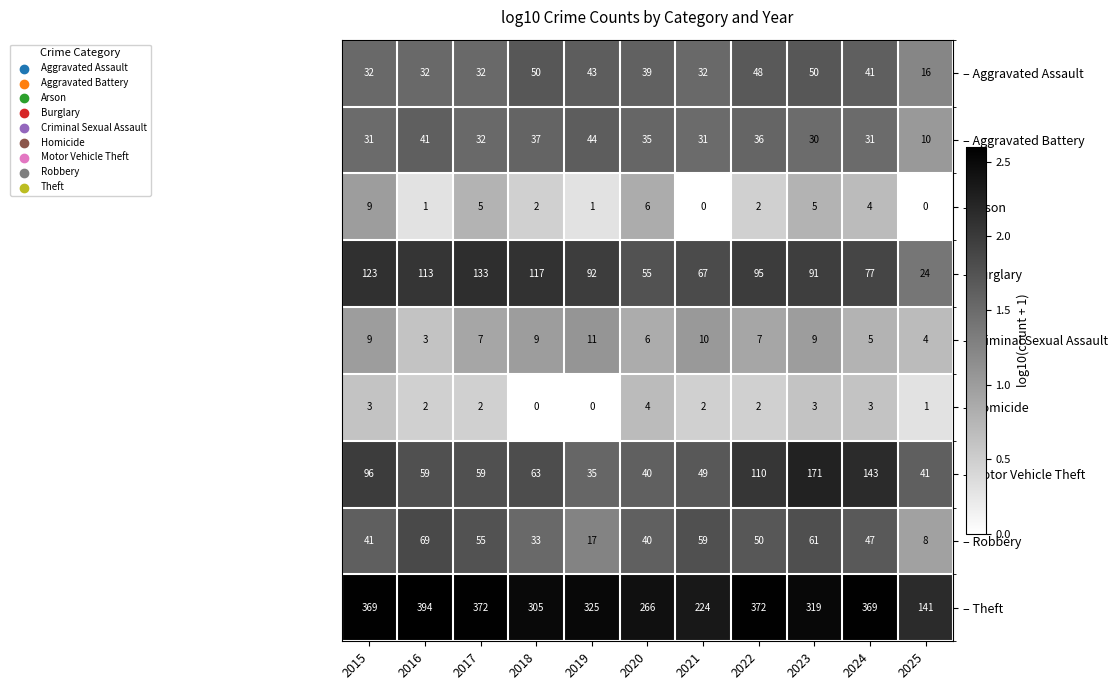

What is the difference between the highest and lowest values at 2020?

262